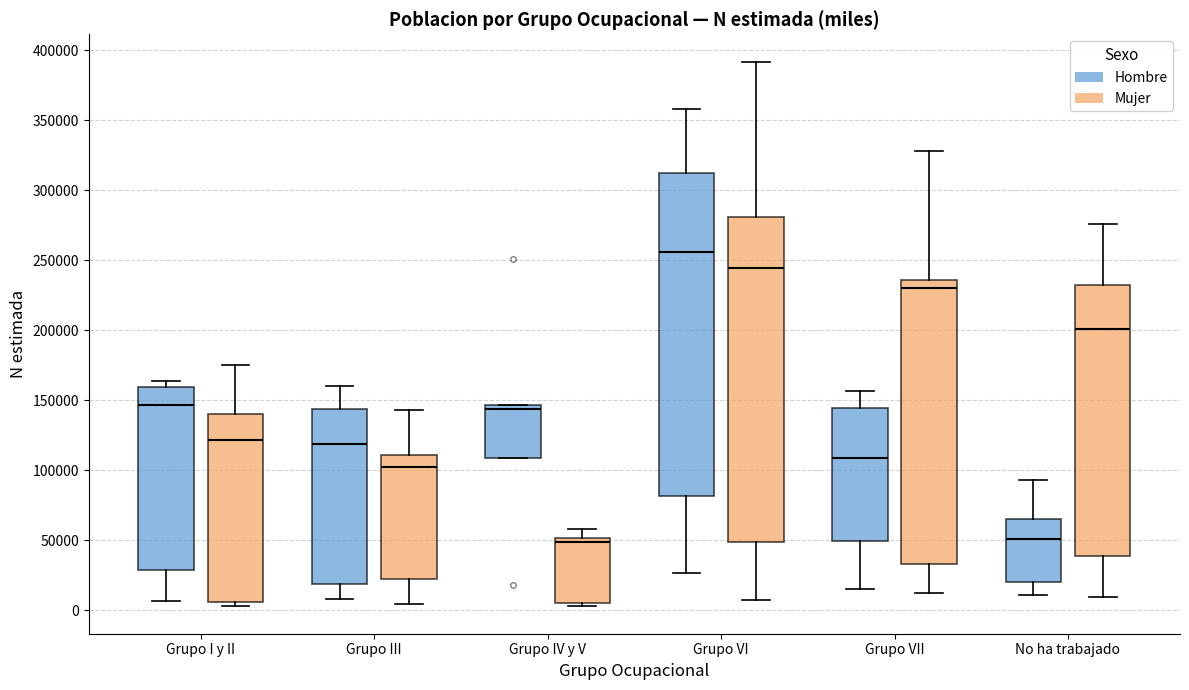

Reading left to right, transcribe this box plot: for each box, give where its median line is, the range the box spans, and where its two whiskers end, as read against the y-axis. The values are not printed on the chart, so give them approximately, as read against the axis.

Grupo I y II (Hombre): median 145000, box 30000 to 160000, whiskers 5000 to 165000
Grupo I y II (Mujer): median 120000, box 5000 to 140000, whiskers 5000 (just below the box's lower edge) to 175000
Grupo III (Hombre): median 120000, box 20000 to 145000, whiskers 10000 to 160000
Grupo III (Mujer): median 100000, box 20000 to 110000, whiskers 5000 to 145000
Grupo IV y V (Hombre): median 145000 (just below the box's upper edge), box 110000 to 145000, whiskers 110000 to 145000
Grupo IV y V (Mujer): median 50000 (just below the box's upper edge), box 5000 to 50000, whiskers 5000 (just below the box's lower edge) to 60000
Grupo VI (Hombre): median 255000, box 80000 to 310000, whiskers 25000 to 360000
Grupo VI (Mujer): median 245000, box 50000 to 280000, whiskers 10000 to 390000
Grupo VII (Hombre): median 110000, box 50000 to 145000, whiskers 15000 to 155000
Grupo VII (Mujer): median 230000, box 35000 to 235000, whiskers 10000 to 330000
No ha trabajado (Hombre): median 50000, box 20000 to 65000, whiskers 10000 to 95000
No ha trabajado (Mujer): median 200000, box 40000 to 235000, whiskers 10000 to 275000